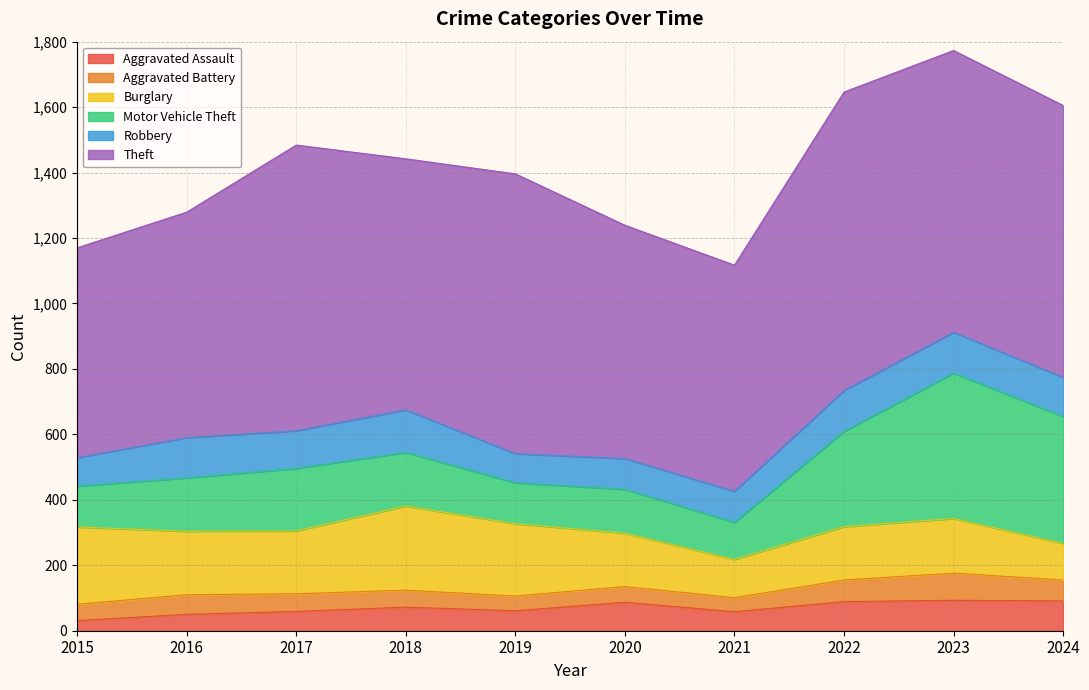

How many categories are shown in the chart?

10